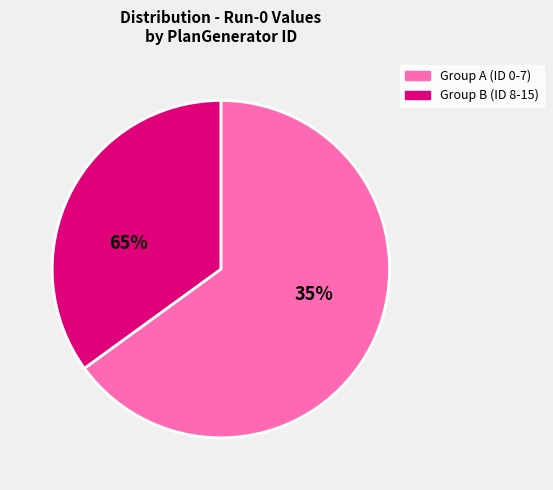

To the nearest percent, what is the combined percentage of ID-6 and ID-15?

7%